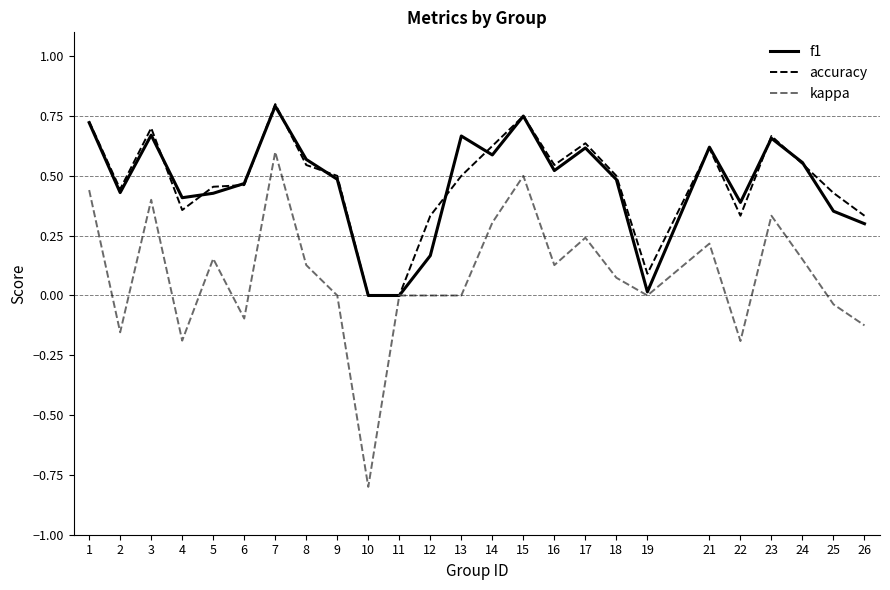

The accuracy series shows 0.6 at 14. True or false?

True